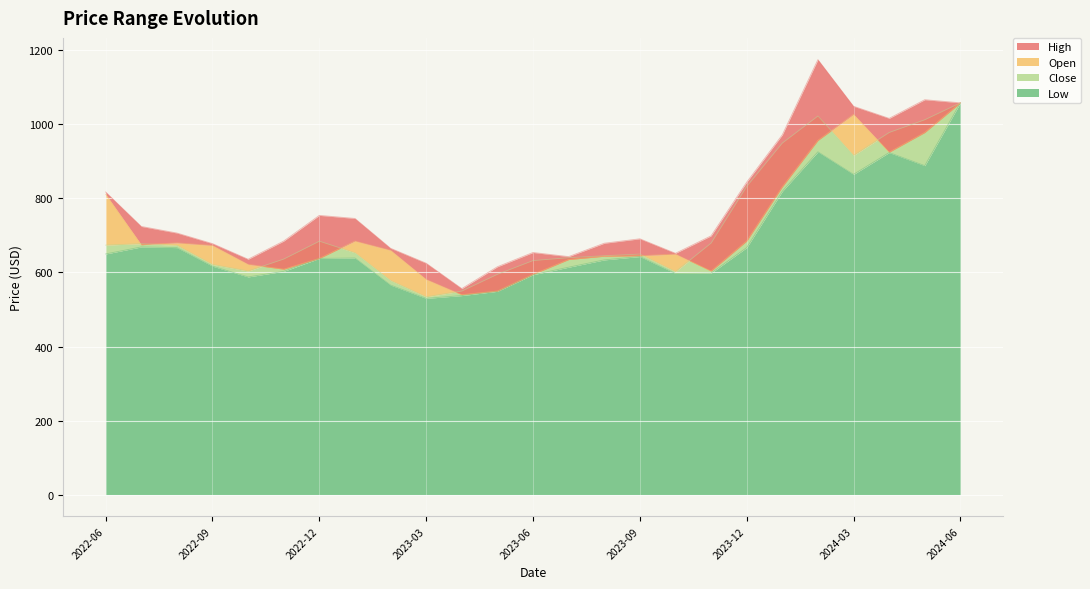

What is the difference between the Open values at 2023-11 and 2023-08?

40.1